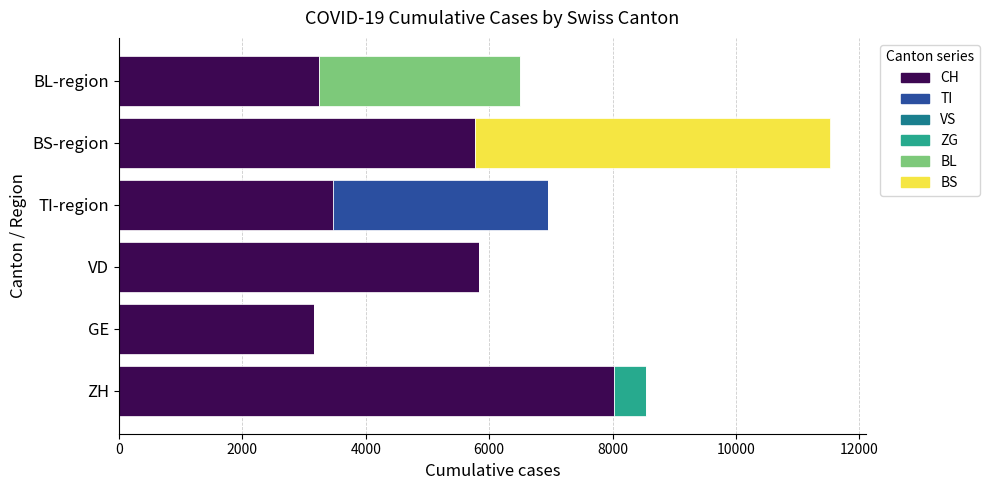

The CH series shows 5838 at VD. True or false?

True